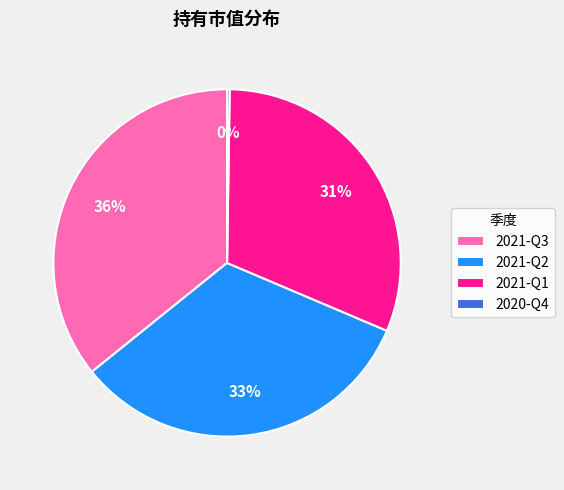

True or false: 2021-Q3 accounts for 36% of the total.

True